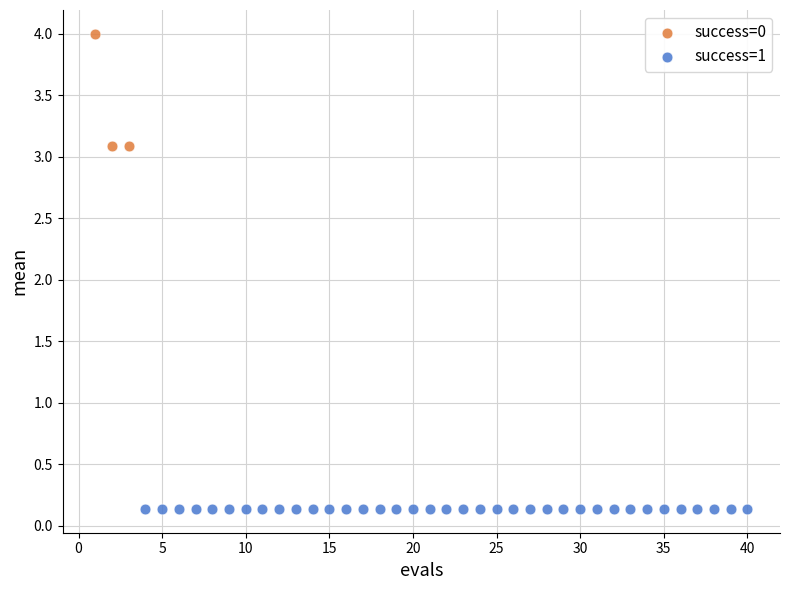

Which series reaches the minimum Y coordinate?

success=1